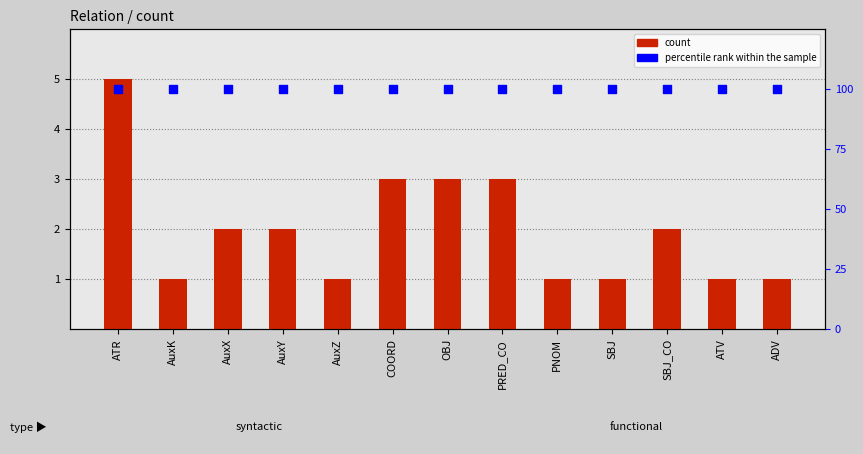

Which series has the largest total across all categories?

percentile rank within the sample